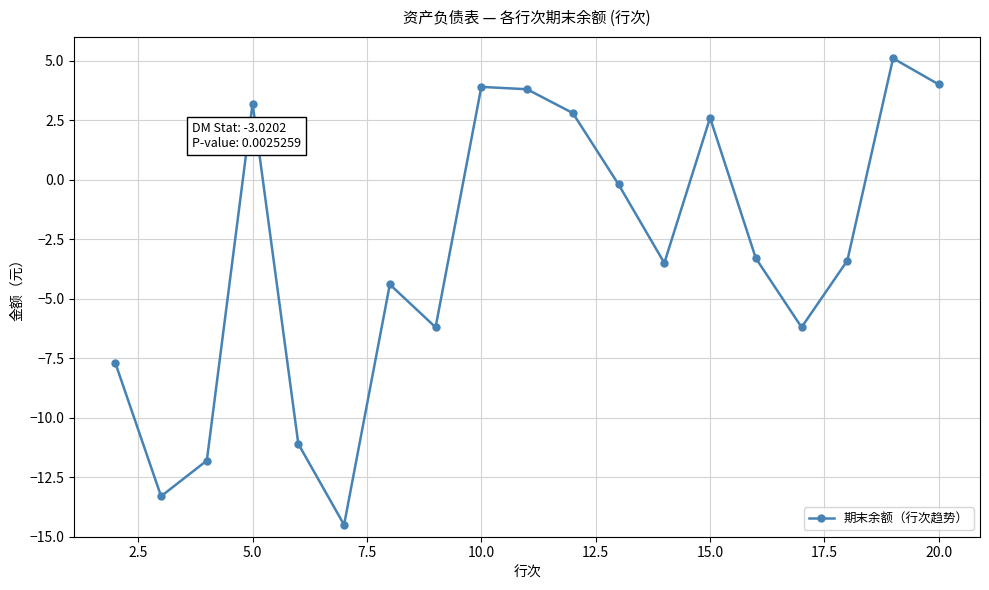

What is the greatest value displayed?

5.1